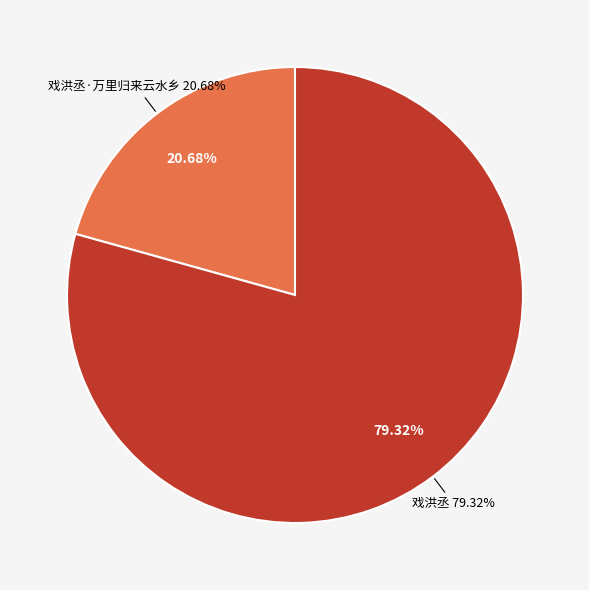

Is it true that 戏洪丞·万里归来云水乡 is 27% of the pie?

False